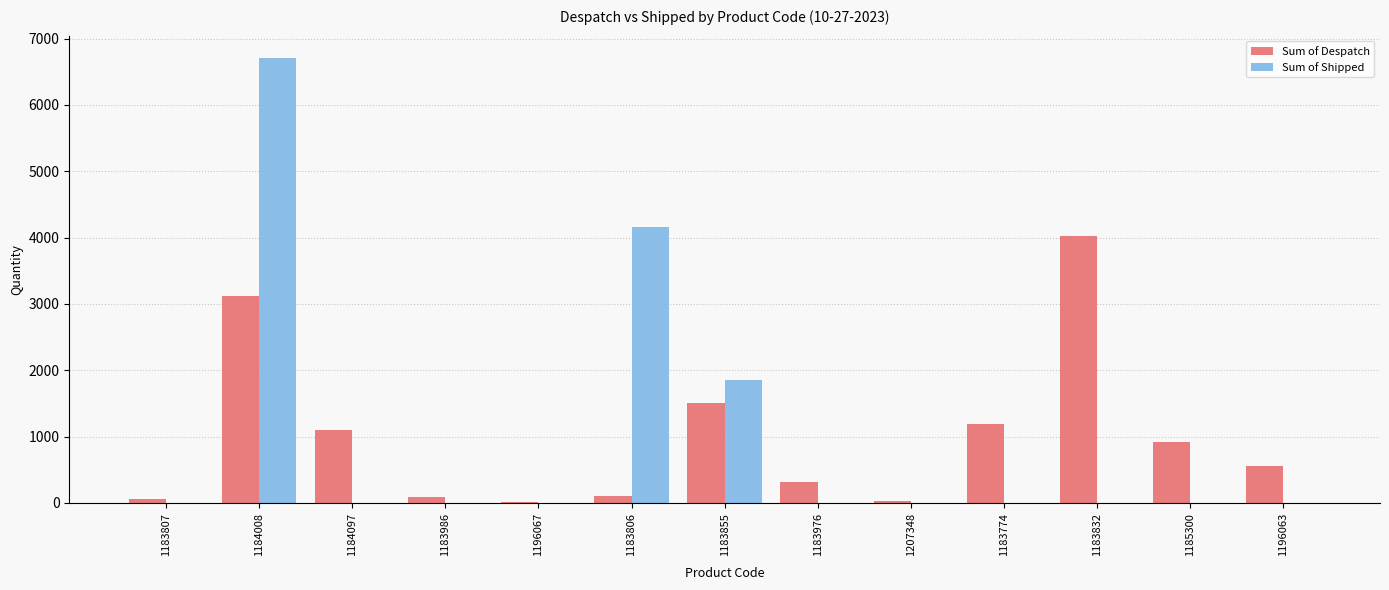

What is the sum of all Sum of Shipped values?

12732